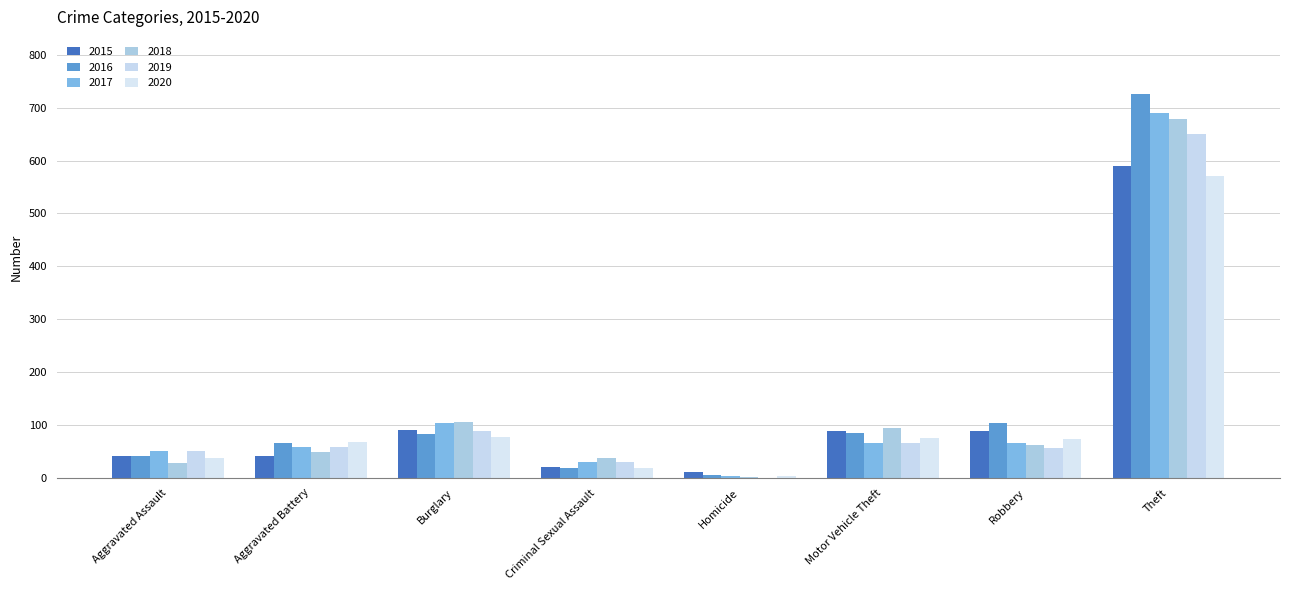

Rank the categories by 2018 value from lowest to highest.

Homicide, Aggravated Assault, Criminal Sexual Assault, Aggravated Battery, Robbery, Motor Vehicle Theft, Burglary, Theft